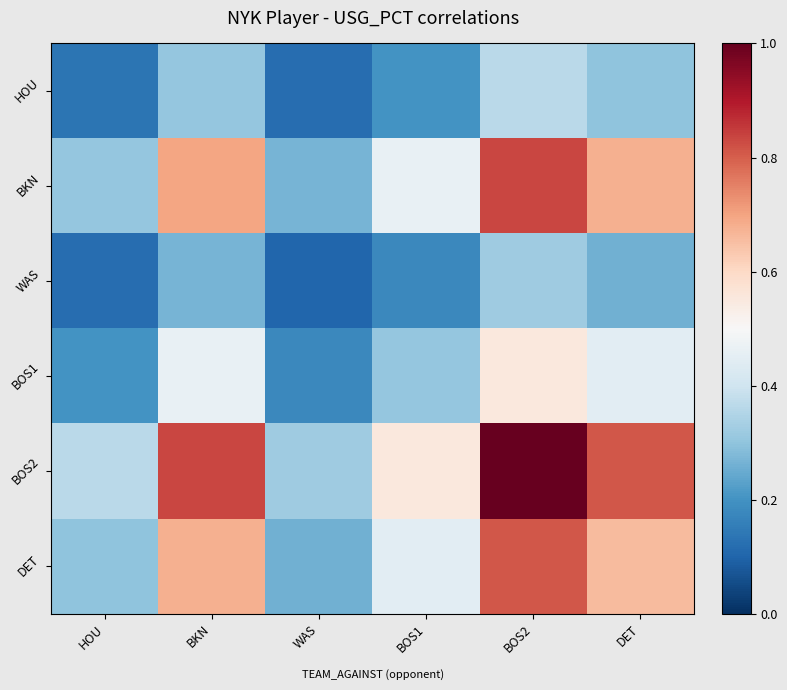

What is the maximum value shown in the chart?

1.0